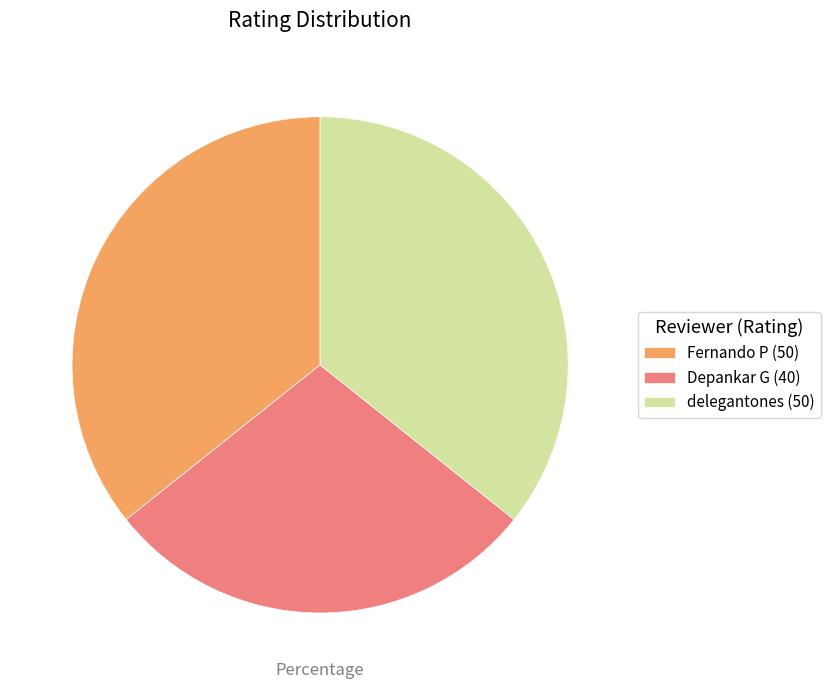

Is there any slice that represents more than half of the pie?

No